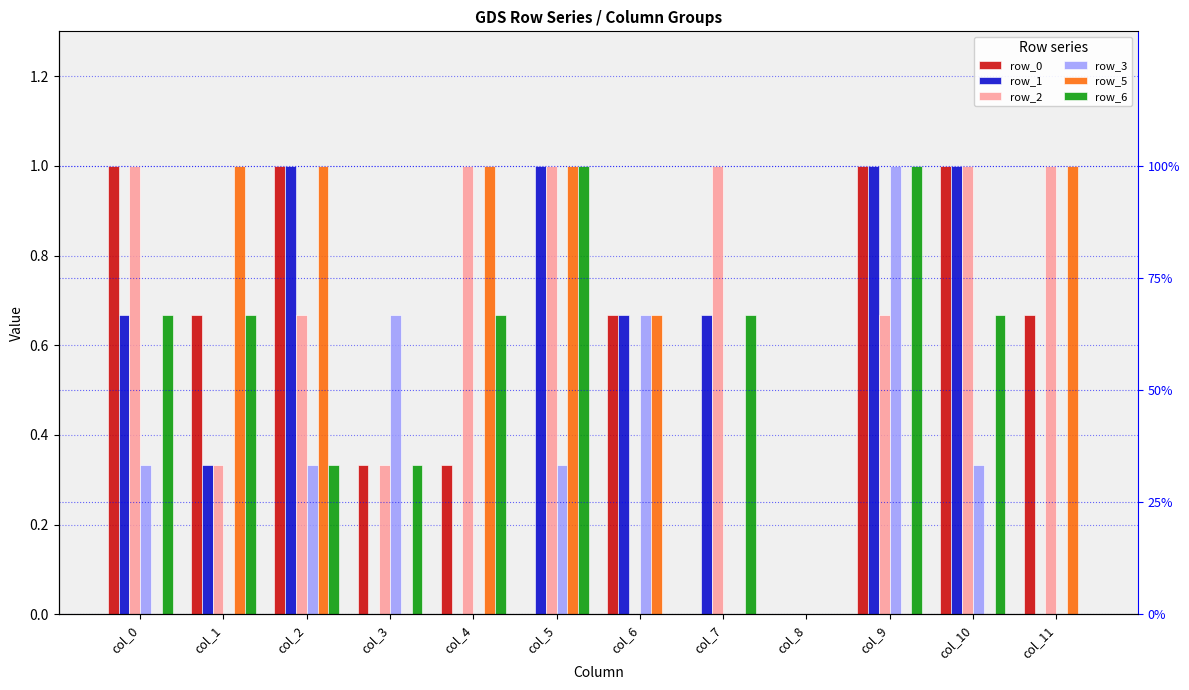

Count the number of data series in this chart.

6